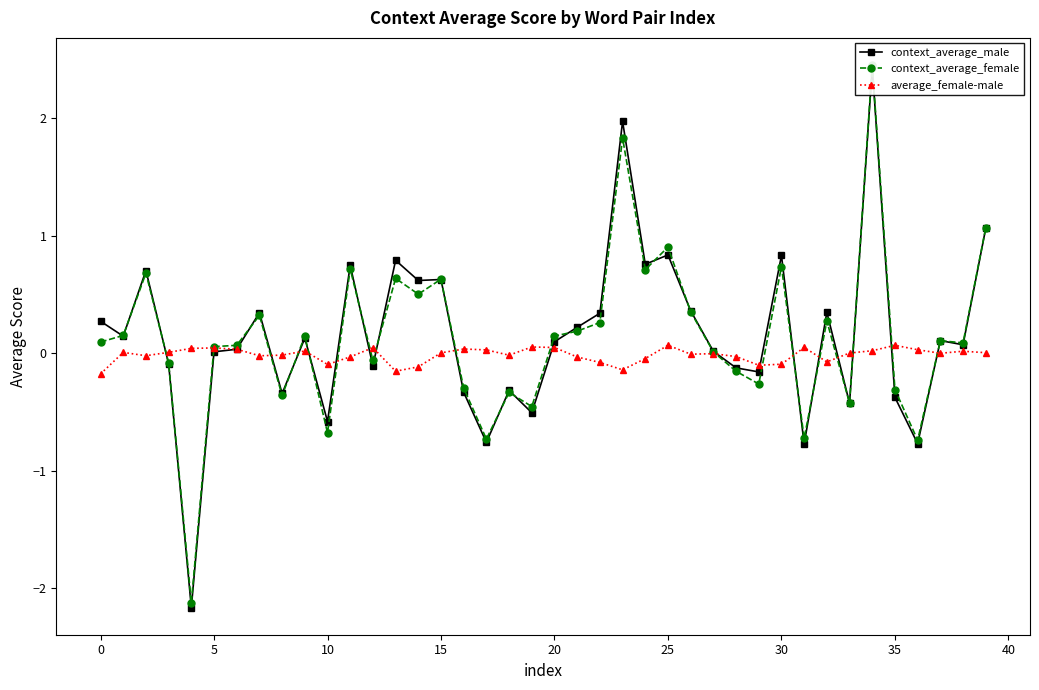

How many values in the context_average_female series are below 0?

15